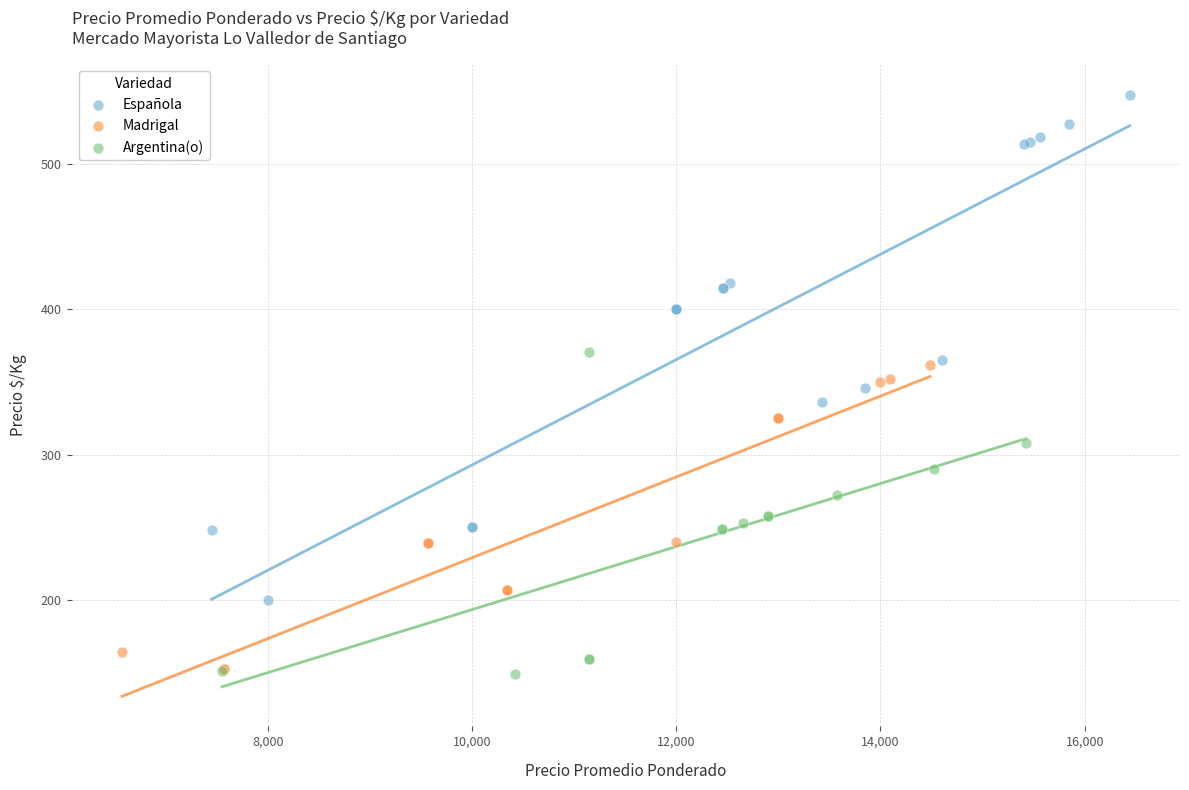

Which series has the widest spread of Y values?

Española